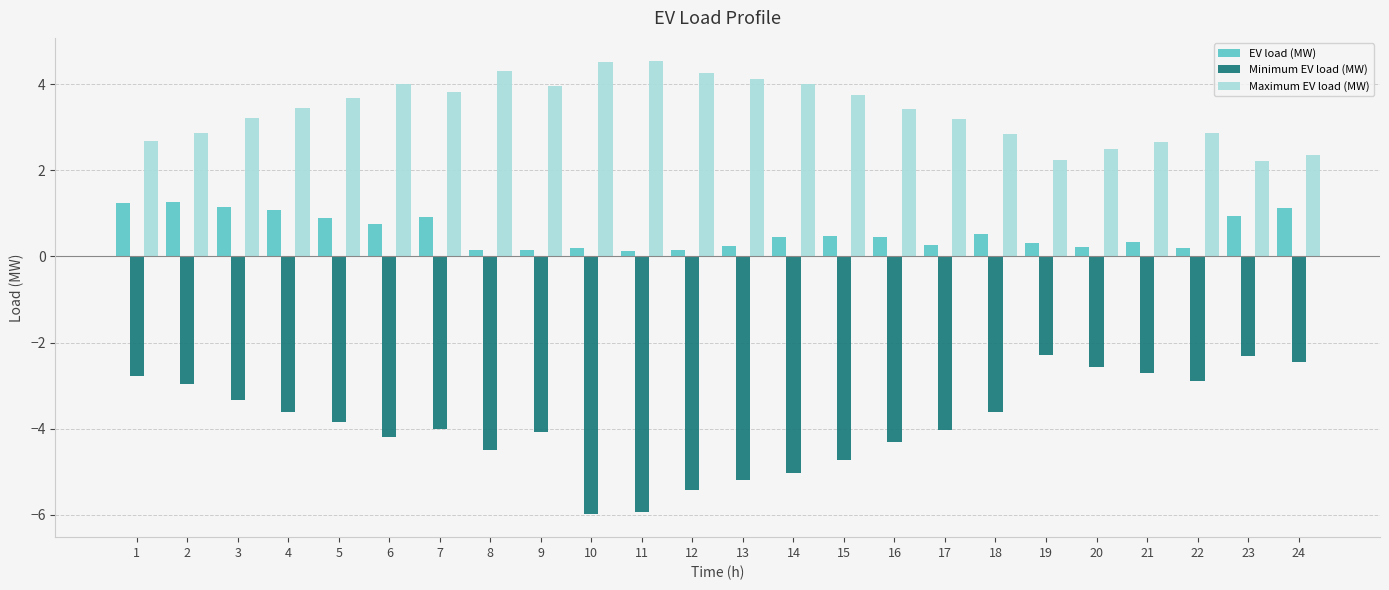

Rank the series by their average value, from highest to lowest.

Maximum EV load (MW), EV load (MW), Minimum EV load (MW)